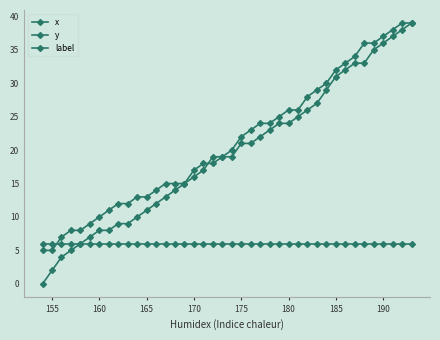

Which series has the widest spread of values?

y